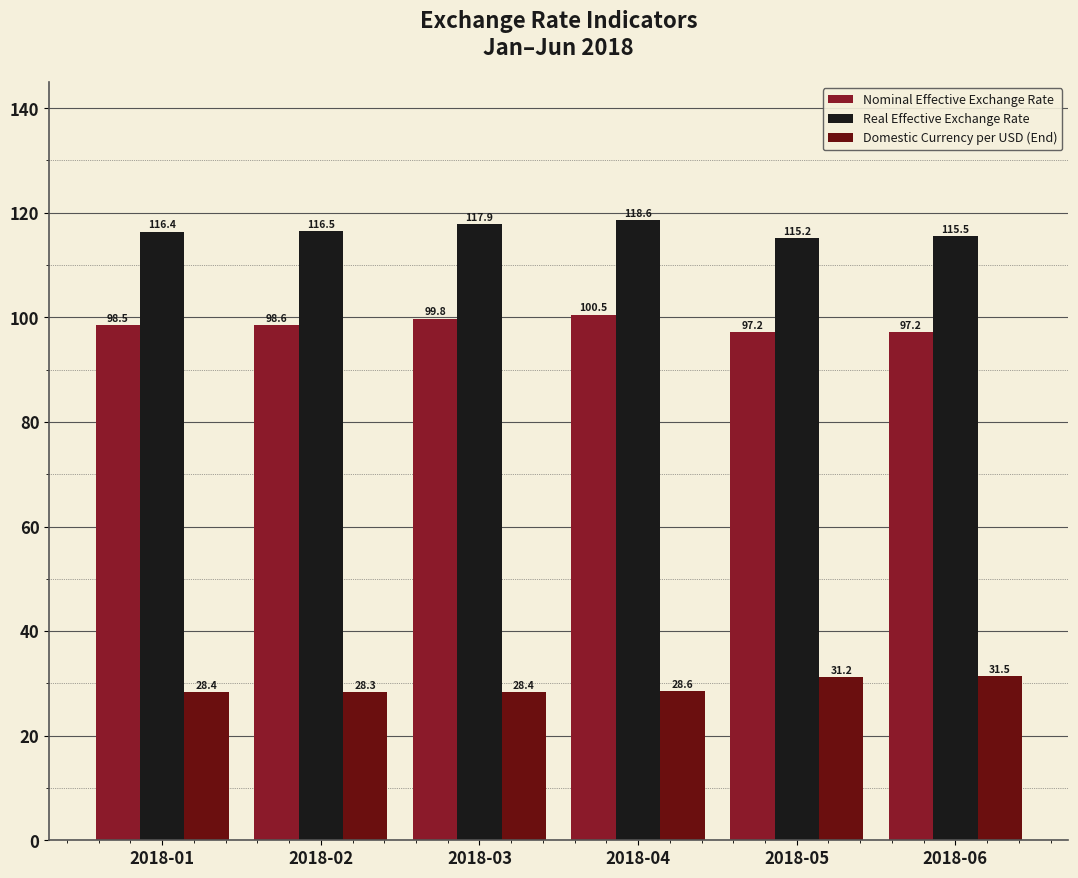

What is the sum of all Nominal Effective Exchange Rate values?

591.7